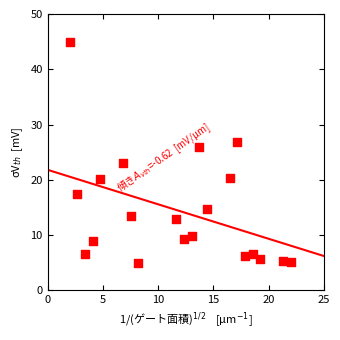

What is the range of Y values (max minus min)?

40.0